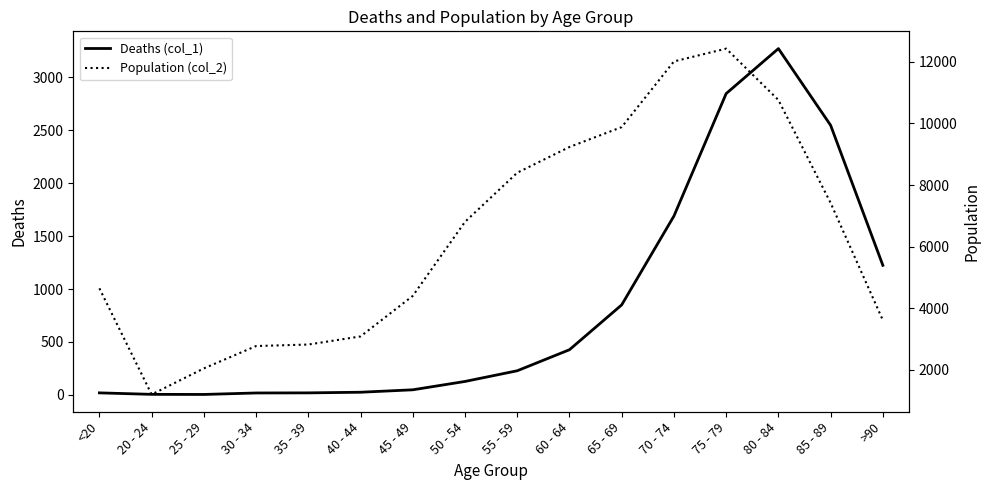

Which series has the largest range (max minus min)?

Population (col_2)